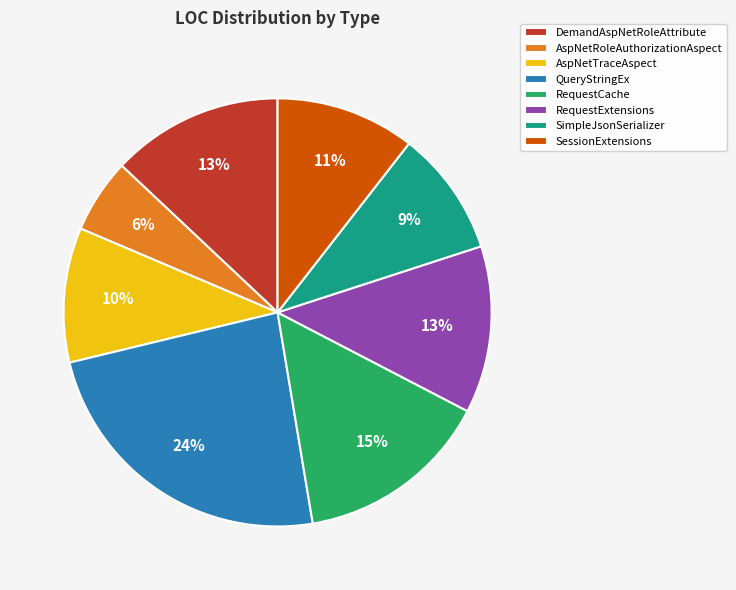

Do RequestExtensions and SimpleJsonSerializer together represent more than half of the pie?

No